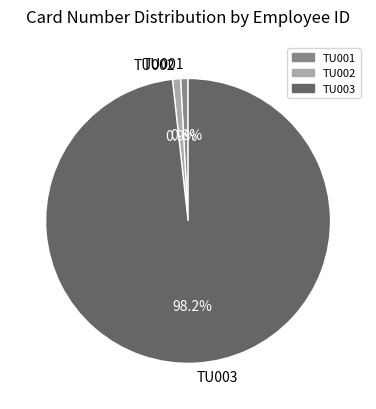

To the nearest percent, what is the combined percentage of TU002 and TU003?

99%